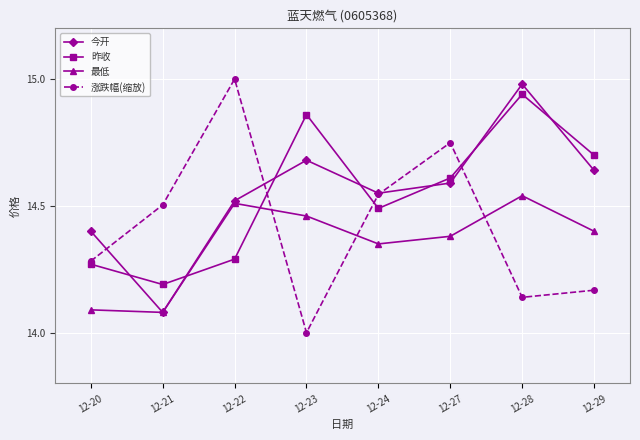

Which series changed the most between 12-20 and 12-27?

涨跌幅(缩放)